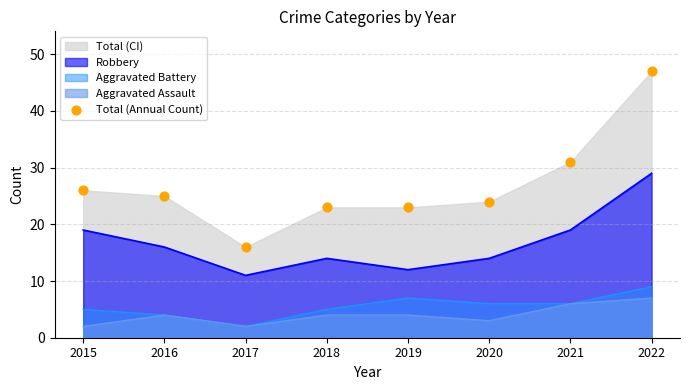

Which has a higher value, 2017 or 2015?

2015